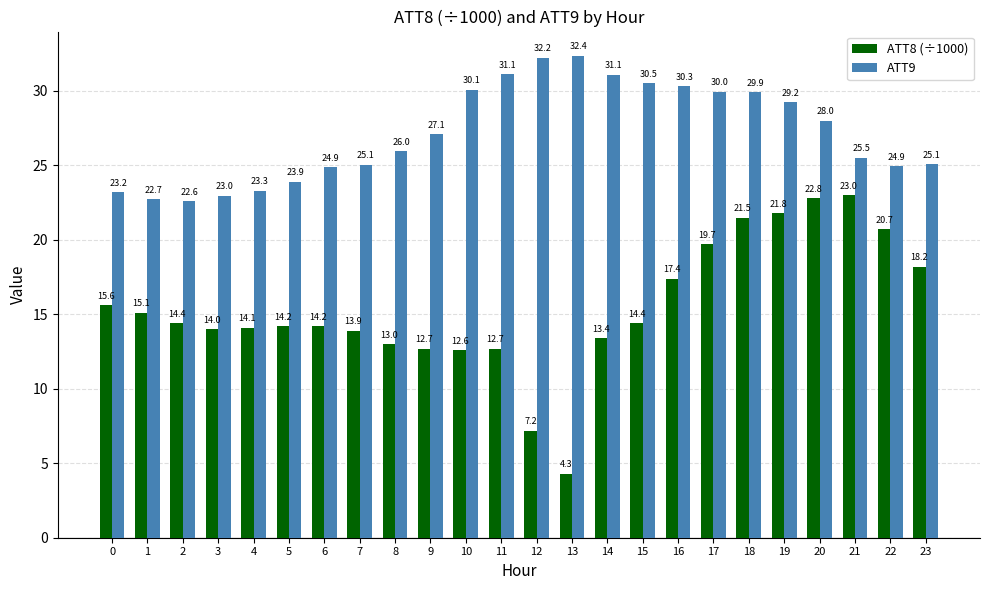

What is the sum of all ATT9 values?

652.1